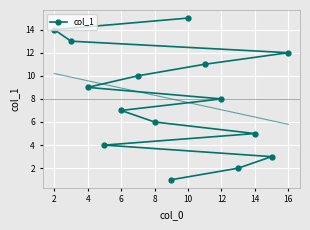

Is it true that col_1 equals 16 at 16?

False